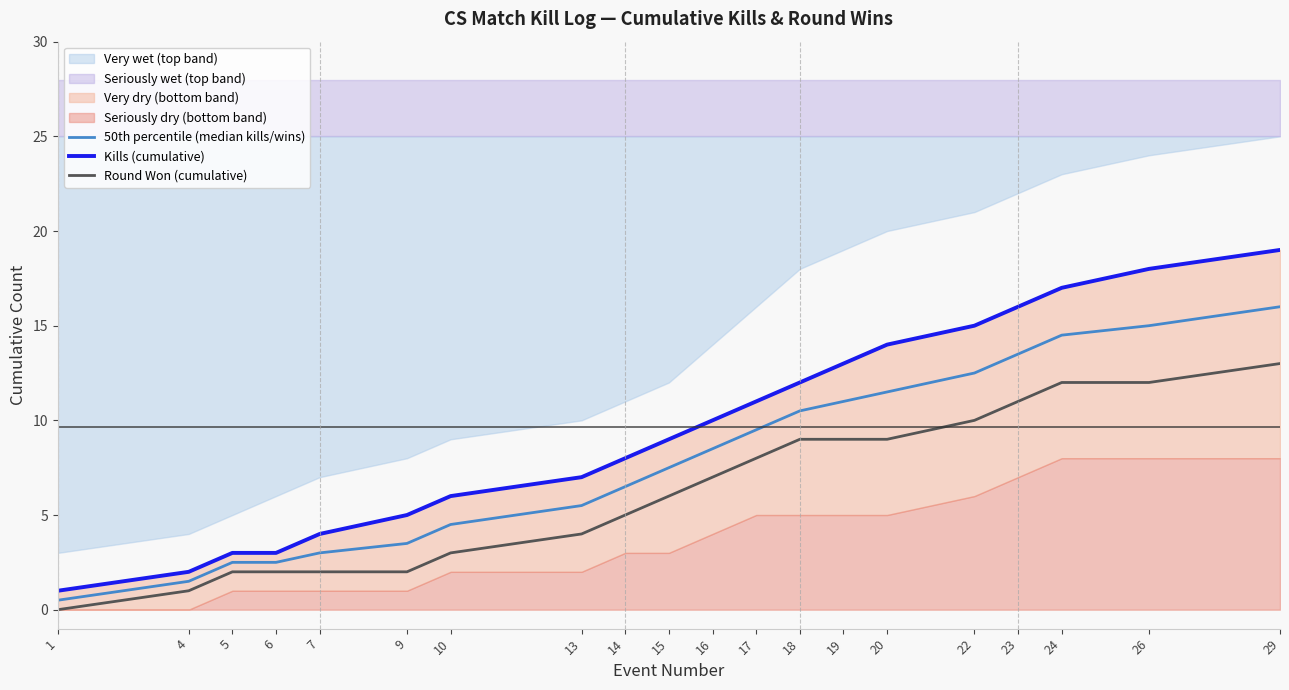

At which label does Round Won (cumulative) first exceed 7?

17